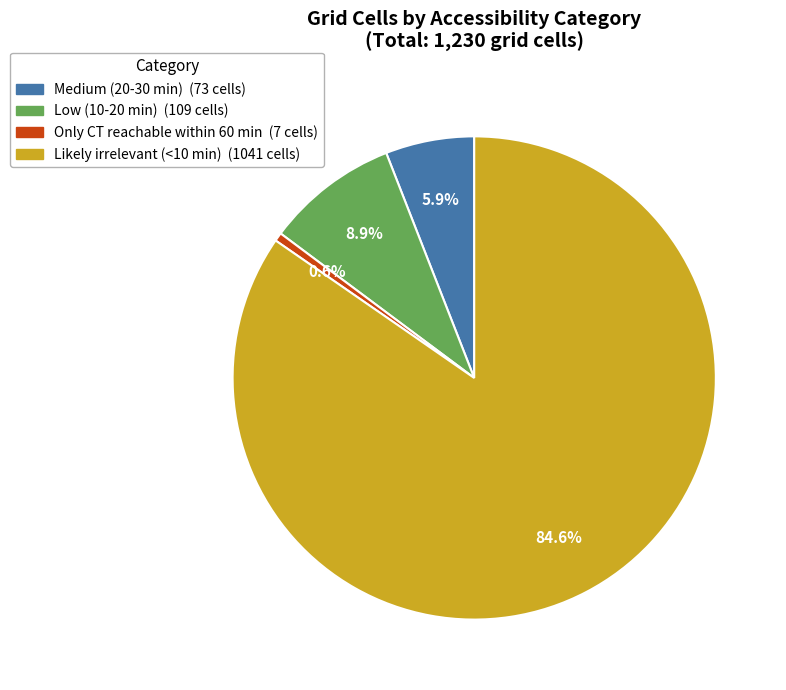

To the nearest percent, what is the difference between the Medium (20-30 min) and Likely irrelevant (<10 min) slice percentages?

79%